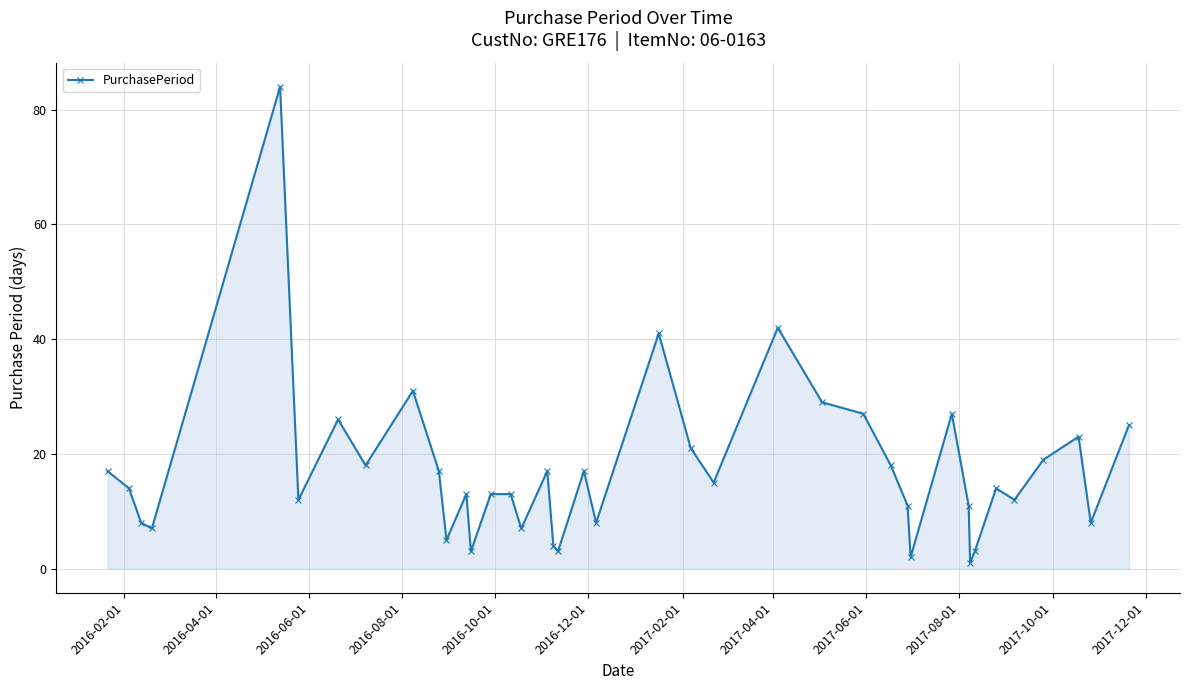

True or false: there are more than 0 points higher than both neighbors.

True